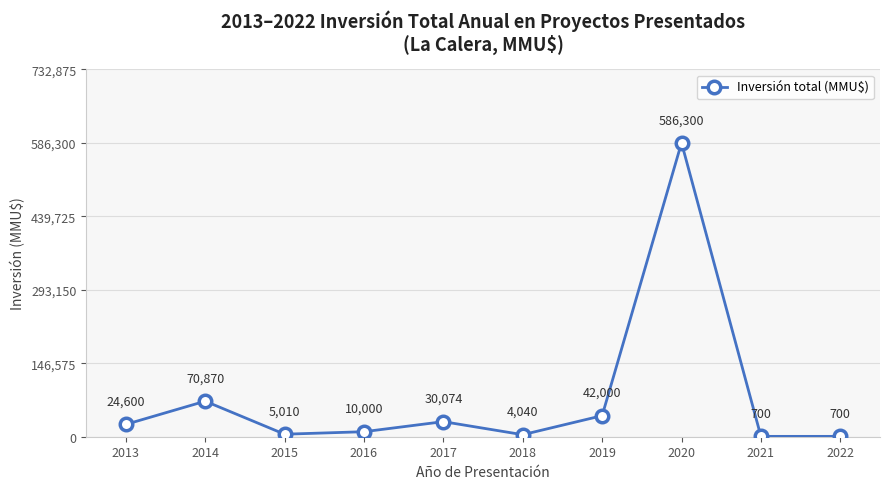

Which has a higher value, 2022 or 2018?

2018